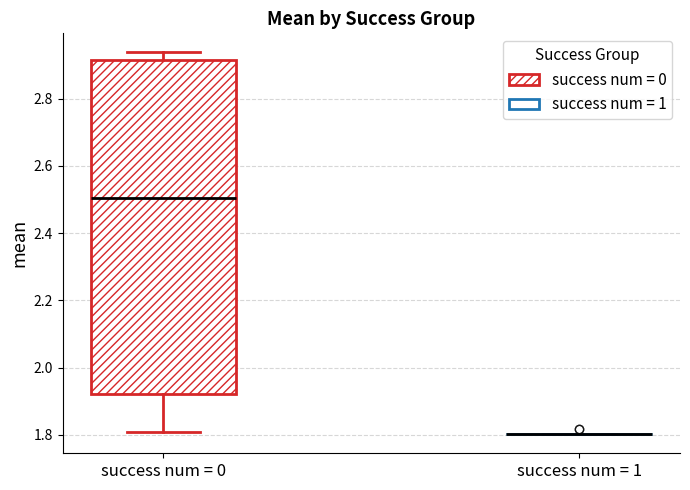

Reading left to right, transcribe this box plot: for each box, give where its median line is, the range the box spans, and where its two whiskers end, as read against the y-axis. The values are not printed on the chart, so give them approximately, as read against the axis.

success num = 0: median 2.50, box 1.92 to 2.92, whiskers 1.80 to 2.94
success num = 1: box collapsed to a line at 1.80, whiskers 1.80 to 1.80